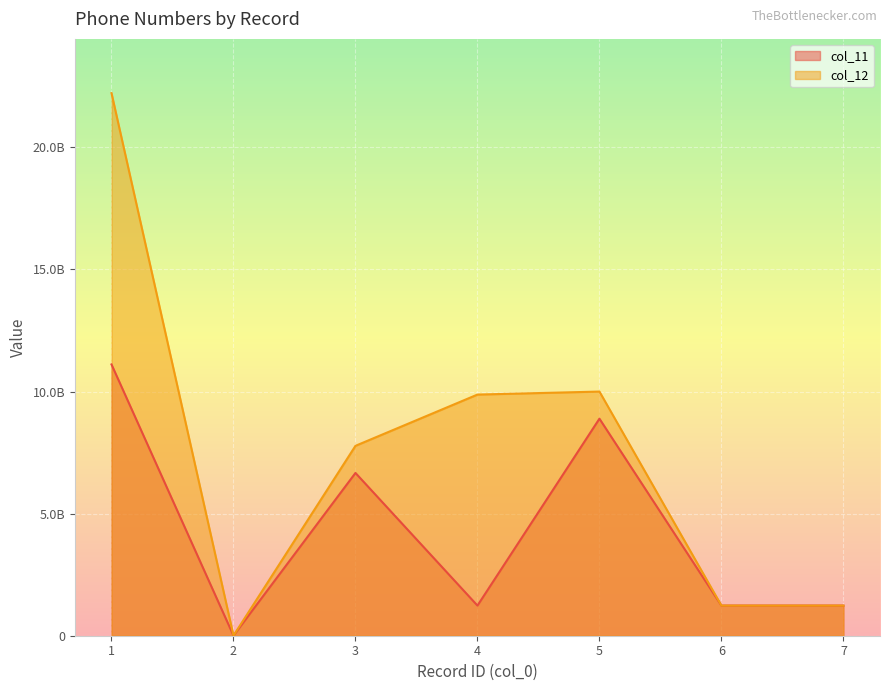

At 6, list the series in order from smallest to largest.

col_11, col_12